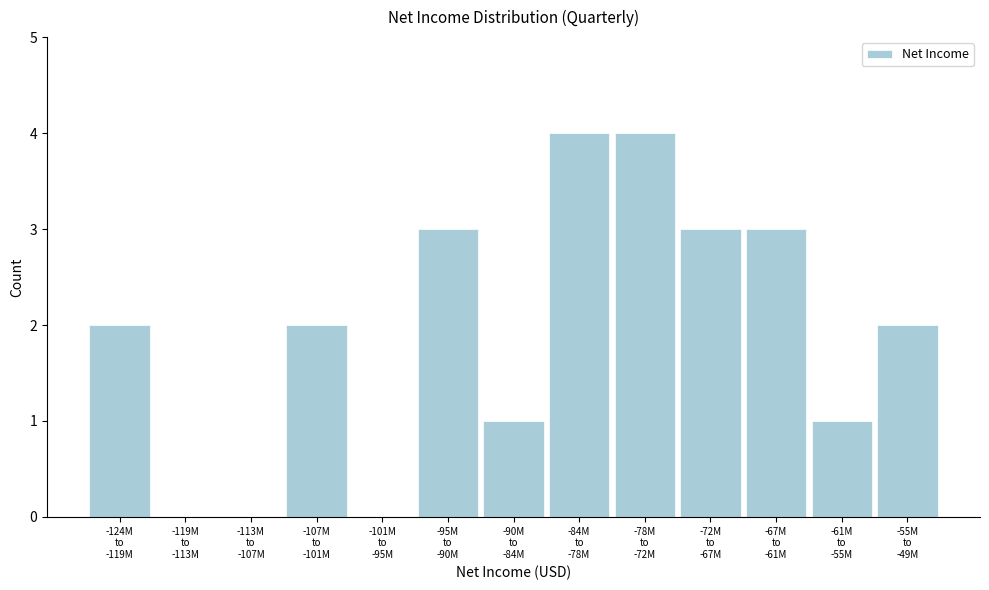

What is the sum of all values?

25